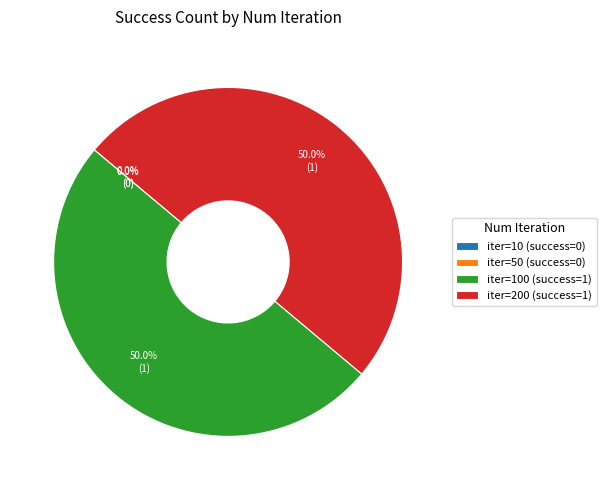

How many segments does this pie chart have?

4